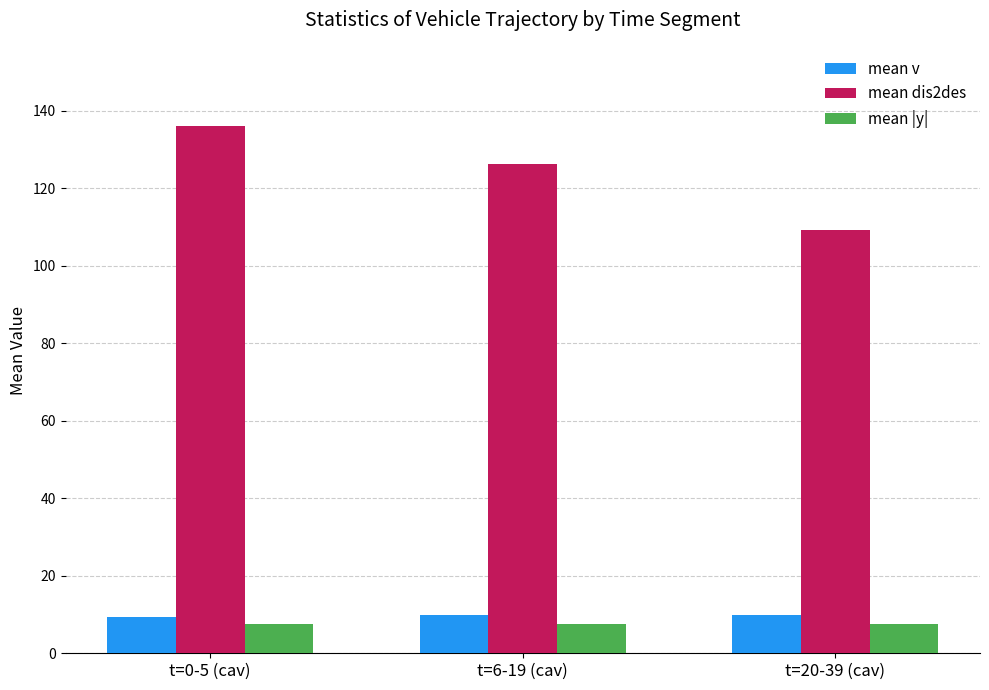

What is the difference between the mean dis2des values at t=20-39 (cav) and t=6-19 (cav)?

17.0